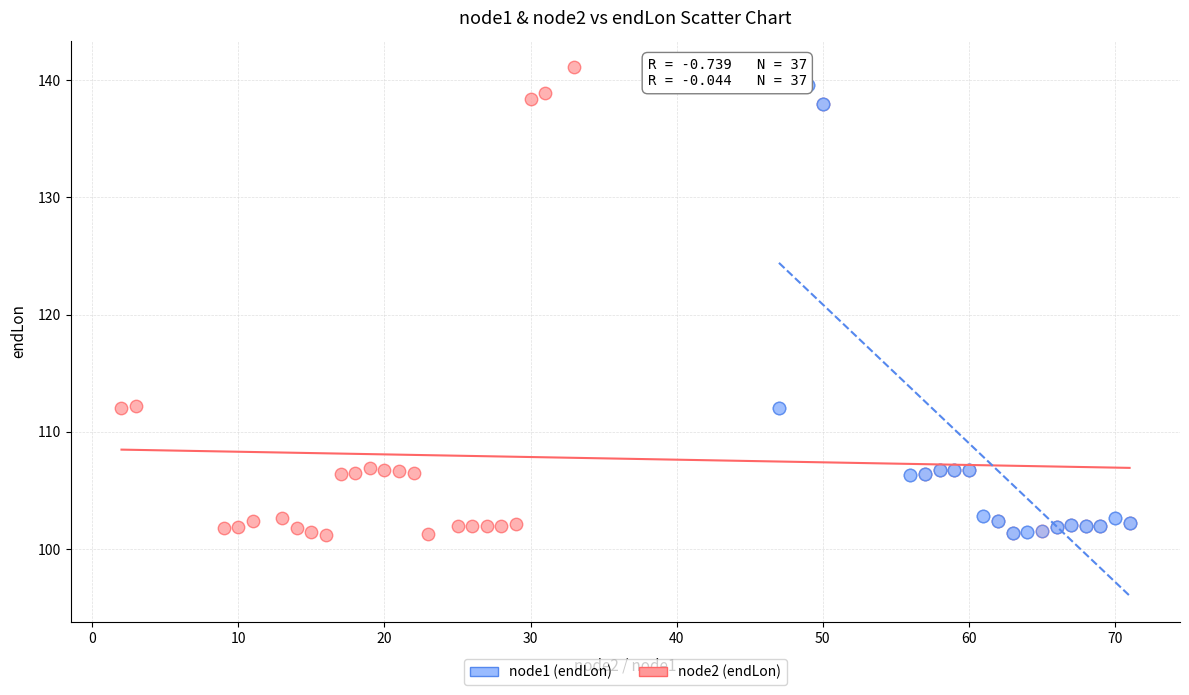

What are all the series names shown in the legend?

node1 (endLon), node2 (endLon)